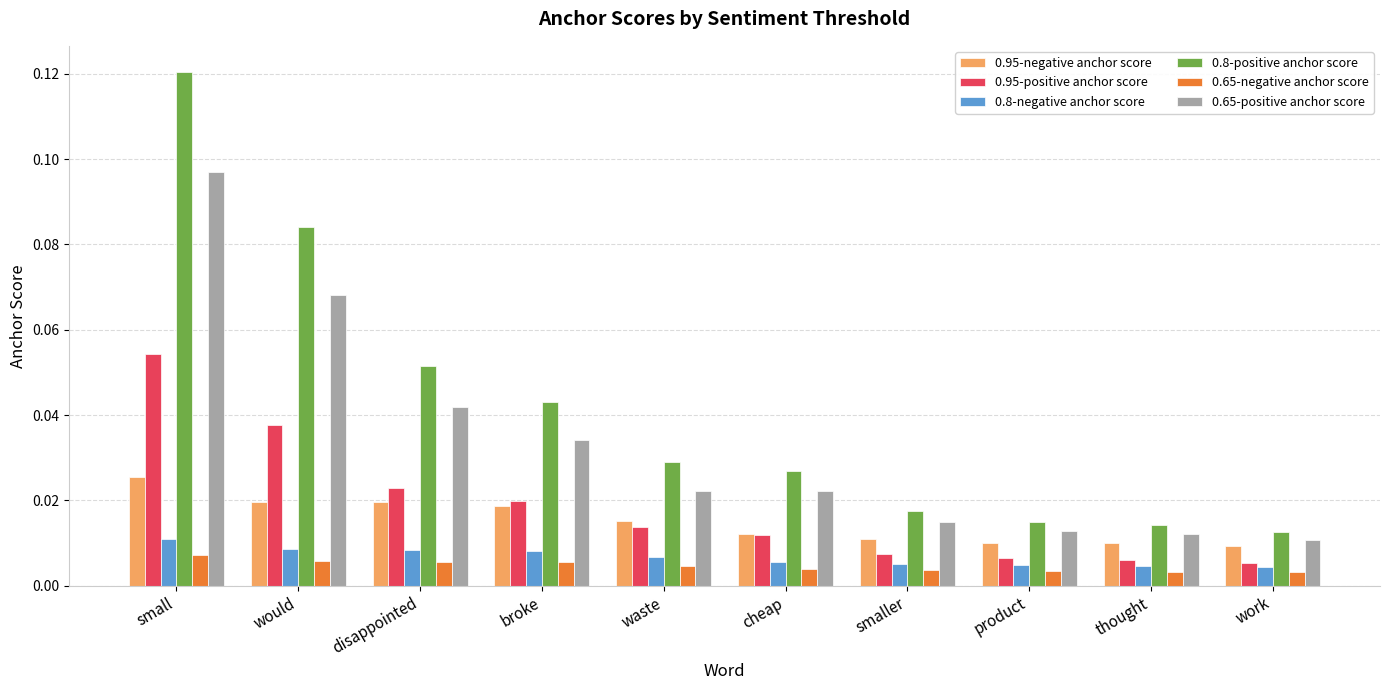

Are the bars horizontal?

No